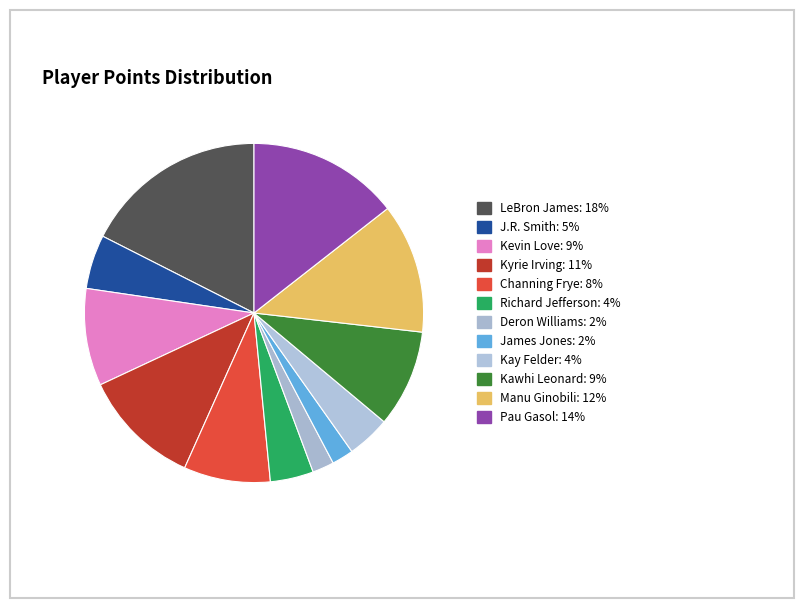

The J.R. Smith slice represents 5% of the pie. True or false?

True